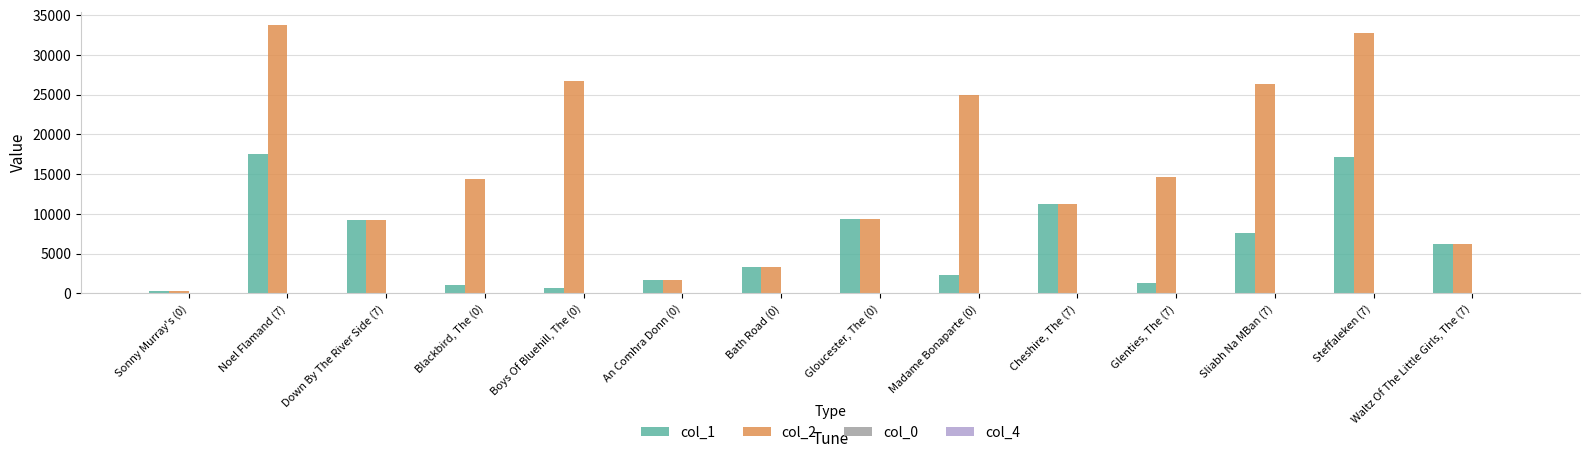

What is the maximum value shown in the chart?

33776.0